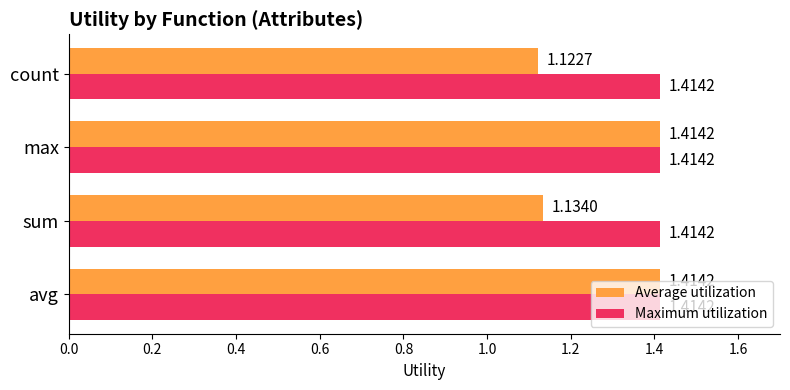

Which series has the largest range (max minus min)?

Average utilization